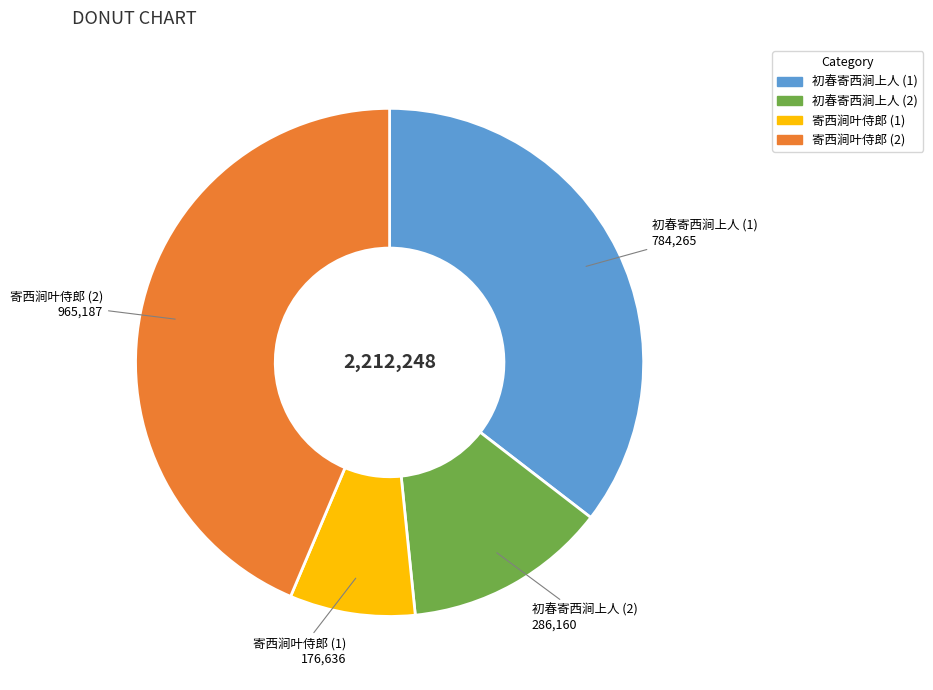

How many slices are in this pie chart?

4